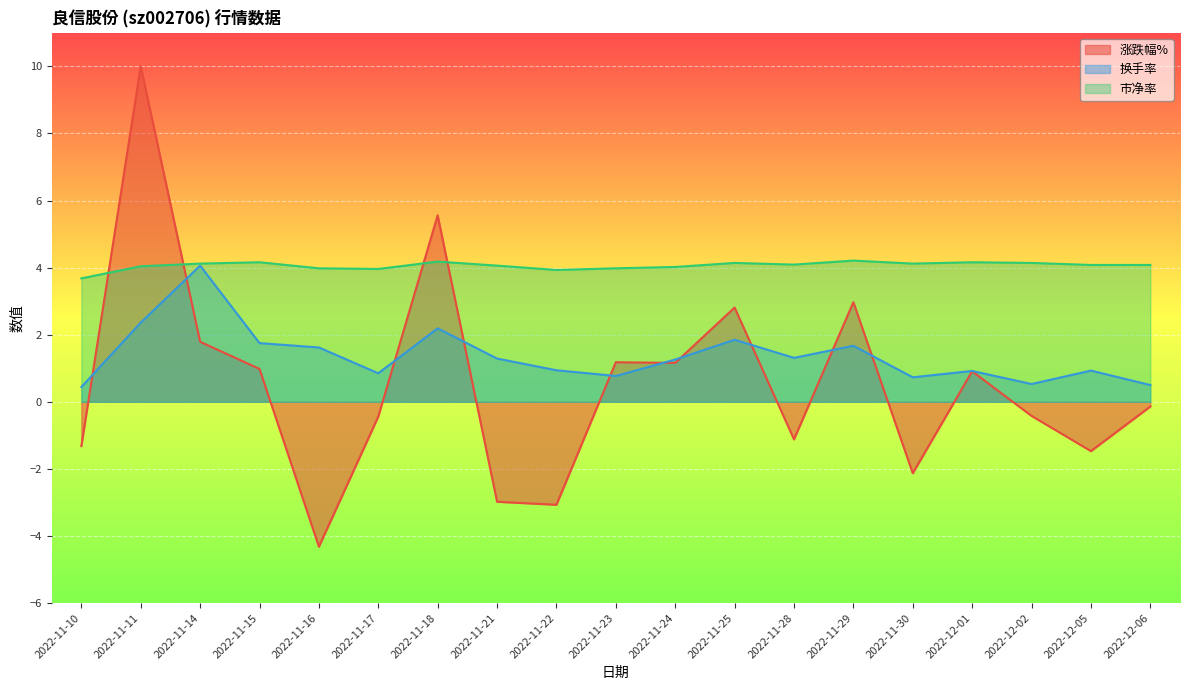

Reading left to right, what are all the values shown in this chart?

涨跌幅%: 2022-11-10=-1.3	2022-11-11=10.0	2022-11-14=1.8	2022-11-15=1.0	2022-11-16=-4.3	2022-11-17=-0.4	2022-11-18=5.6	2022-11-21=-3.0	2022-11-22=-3.1	2022-11-23=1.2	2022-11-24=1.2	2022-11-25=2.8	2022-11-28=-1.1	2022-11-29=3.0	2022-11-30=-2.1	2022-12-01=0.9	2022-12-02=-0.4	2022-12-05=-1.5	2022-12-06=-0.1
换手率: 2022-11-10=0.4	2022-11-11=2.4	2022-11-14=4.1	2022-11-15=1.8	2022-11-16=1.6	2022-11-17=0.8	2022-11-18=2.2	2022-11-21=1.3	2022-11-22=0.9	2022-11-23=0.8	2022-11-24=1.3	2022-11-25=1.9	2022-11-28=1.3	2022-11-29=1.7	2022-11-30=0.7	2022-12-01=0.9	2022-12-02=0.5	2022-12-05=0.9	2022-12-06=0.5
市净率: 2022-11-10=3.7	2022-11-11=4.0	2022-11-14=4.1	2022-11-15=4.2	2022-11-16=4.0	2022-11-17=4.0	2022-11-18=4.2	2022-11-21=4.1	2022-11-22=3.9	2022-11-23=4.0	2022-11-24=4.0	2022-11-25=4.1	2022-11-28=4.1	2022-11-29=4.2	2022-11-30=4.1	2022-12-01=4.2	2022-12-02=4.1	2022-12-05=4.1	2022-12-06=4.1